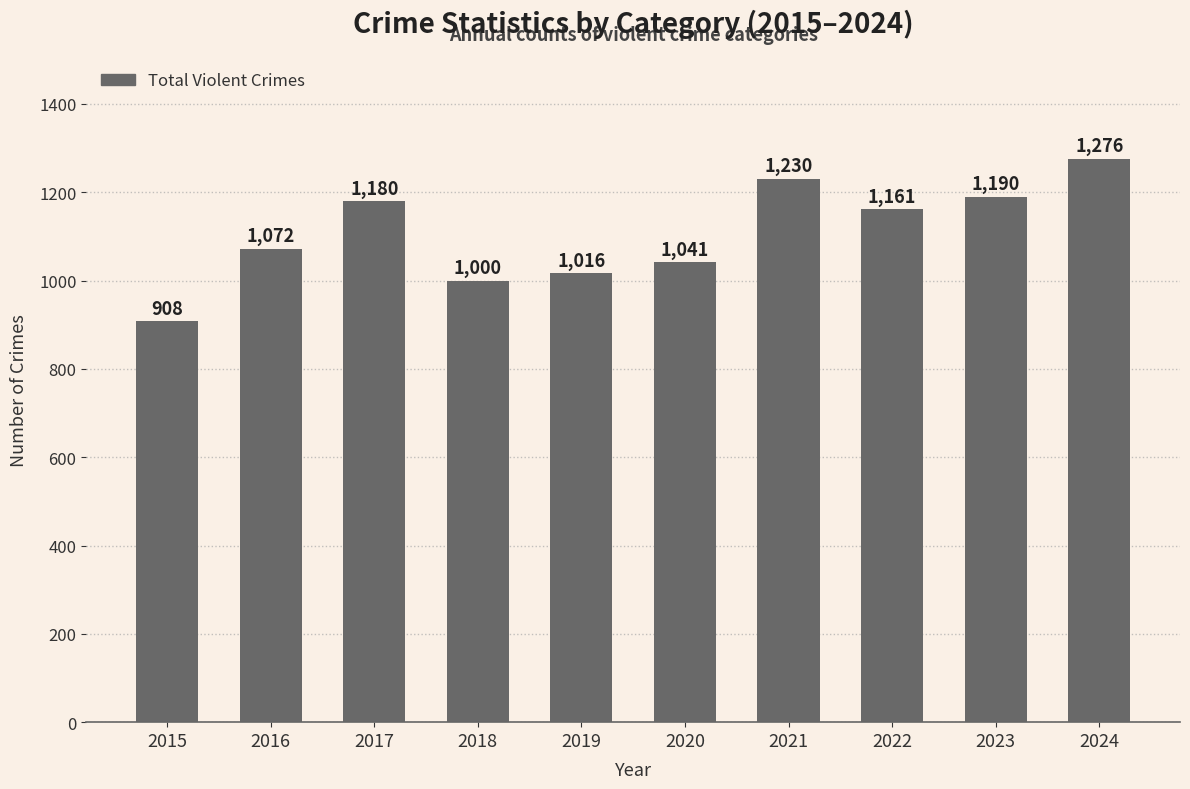

List the labels in order of value, smallest first.

2015, 2018, 2019, 2020, 2016, 2022, 2017, 2023, 2021, 2024